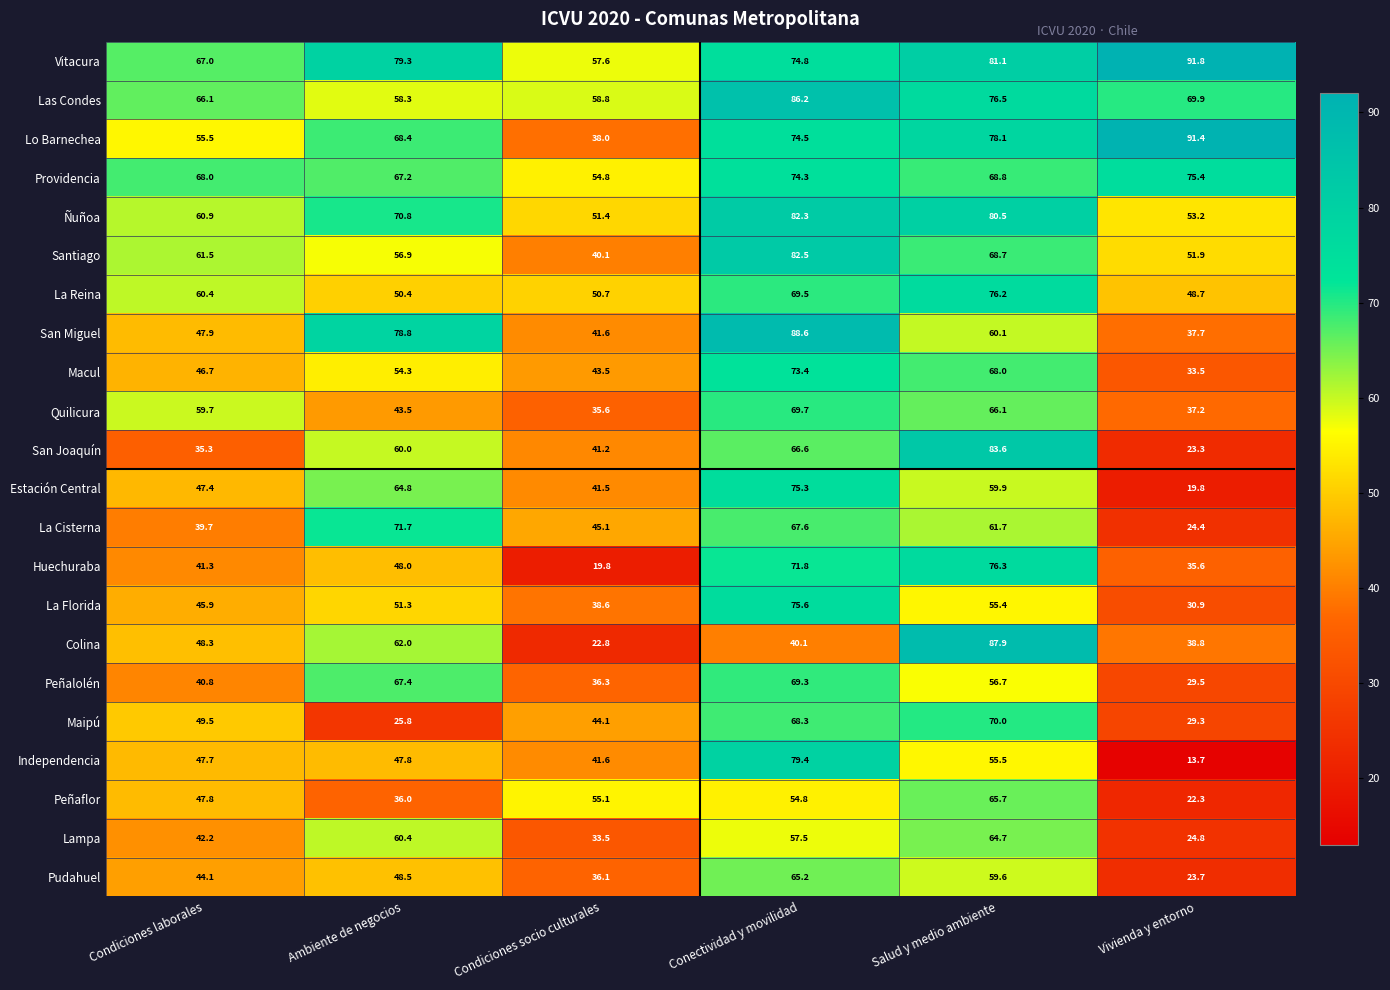

How many distinct data groups are displayed?

22